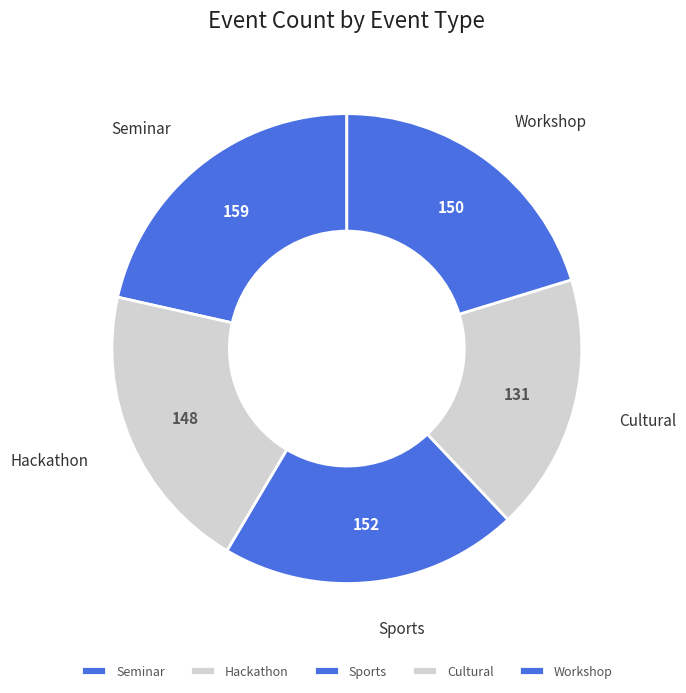

Which slice is the smallest?

Cultural